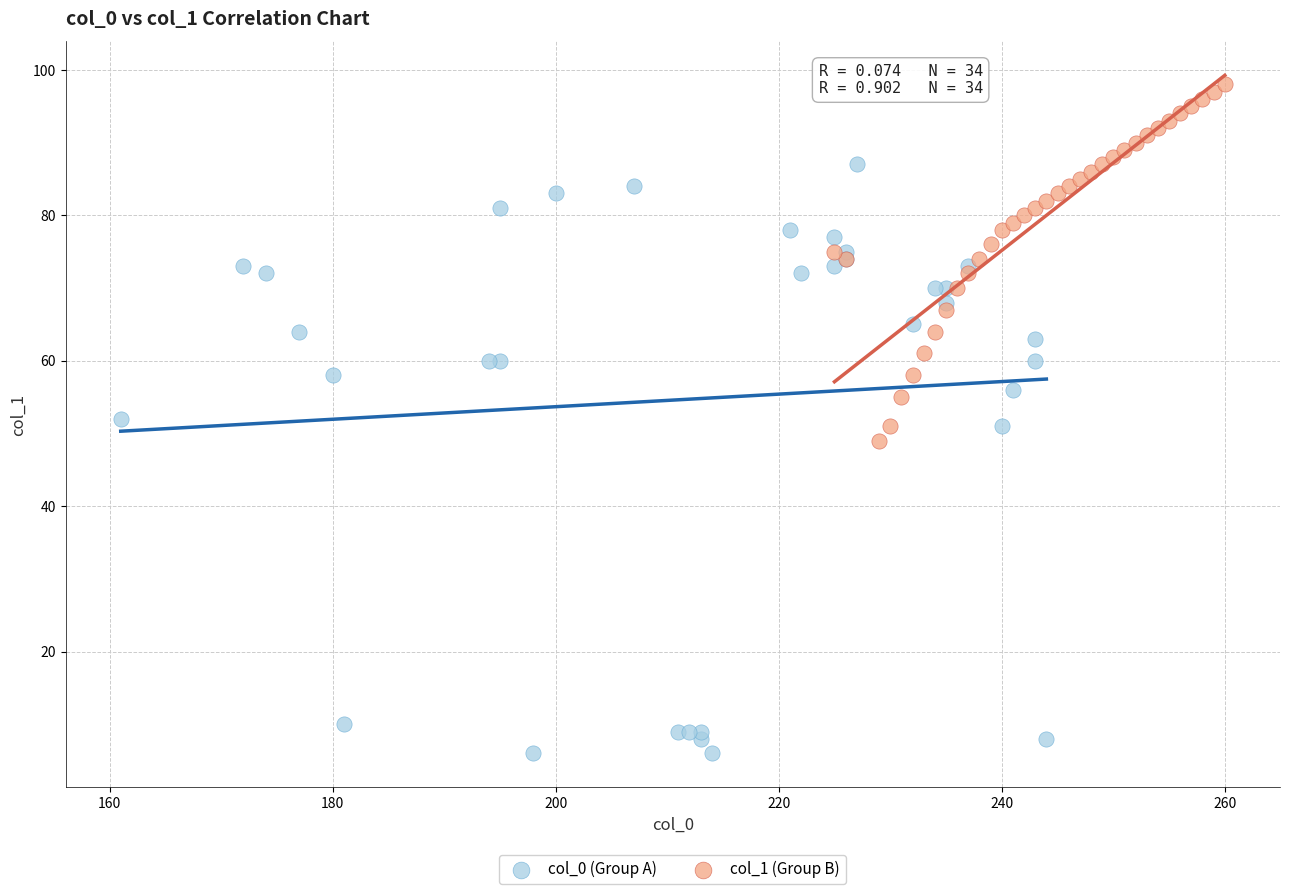

Which series reaches the maximum Y coordinate?

col_1 (Group B)